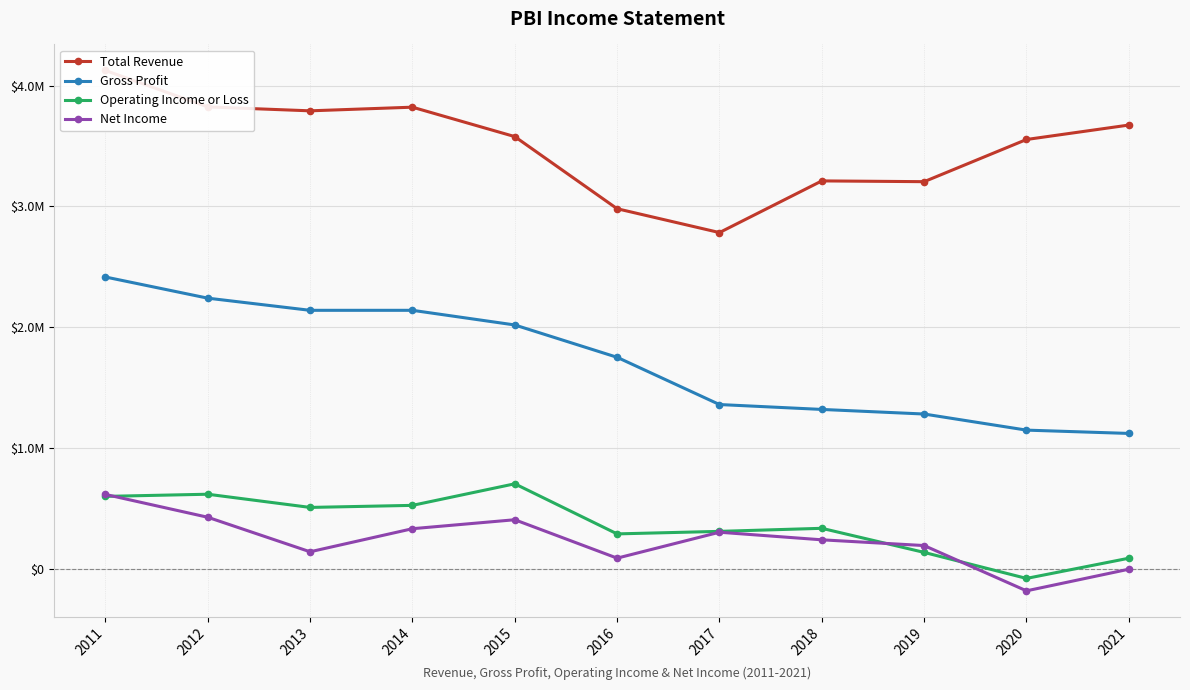

Reading left to right, what are all the values shown in this chart?

Total Revenue: 4125300	3823700	3791300	3821500	3578100	2981300	2784000	3211500	3205100	3554100	3673600
Gross Profit: 2416400	2241300	2140700	2140700	2019500	1752000	1361100	1320600	1282600	1149400	1122000
Operating Income or Loss: 601100	619000	509800	526800	705300	290800	311700	337000	137600	-77600	89500
Net Income: 617400	428500	142800	333700	407900	90100	304600	241800	194300	-180400	-1400